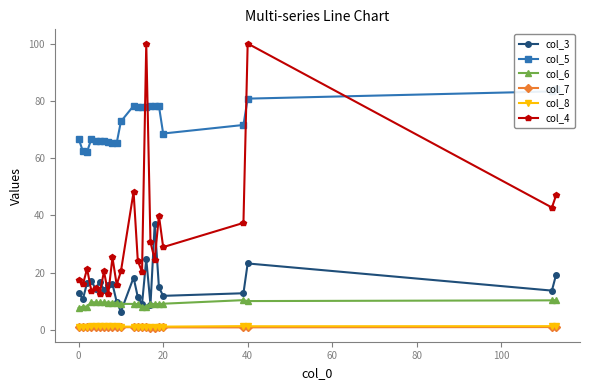

True or false: col_6 and col_8 intersect in this chart.

False